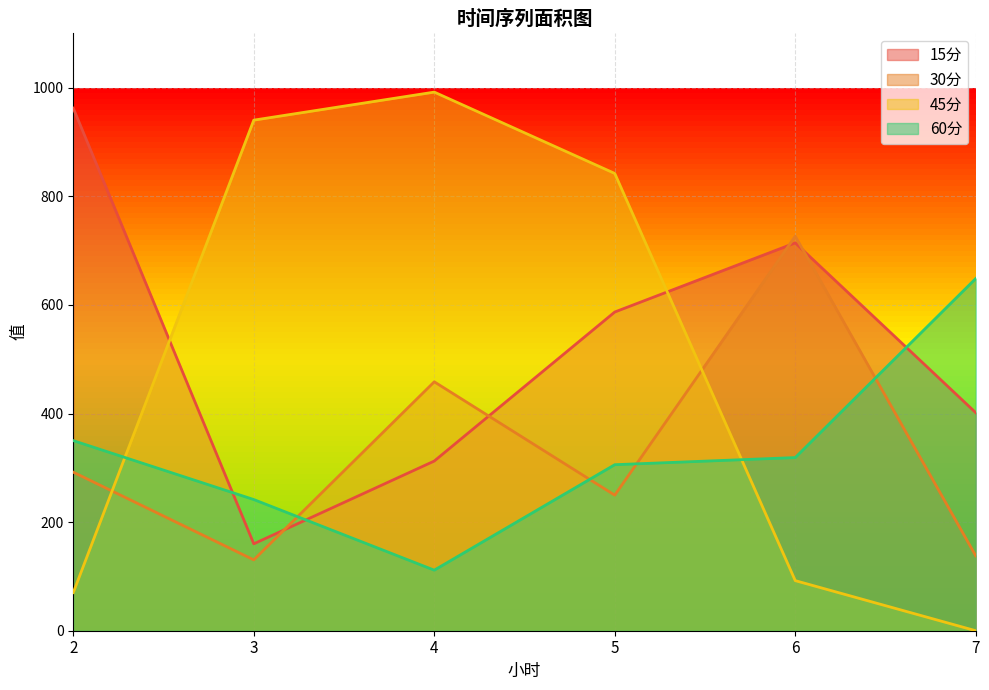

Reading right to left, extract all data points from this chart.

15分: 7=401.5	6=714.2	5=587.0	4=312.5	3=160.0	2=962.4
30分: 7=137.9	6=726.5	5=249.6	4=458.4	3=130.5	2=292.0
45分: 7=0.0	6=92.2	5=842.1	4=991.9	3=940.3	2=70.2
60分: 7=648.6	6=318.9	5=305.8	4=111.5	3=241.6	2=350.1